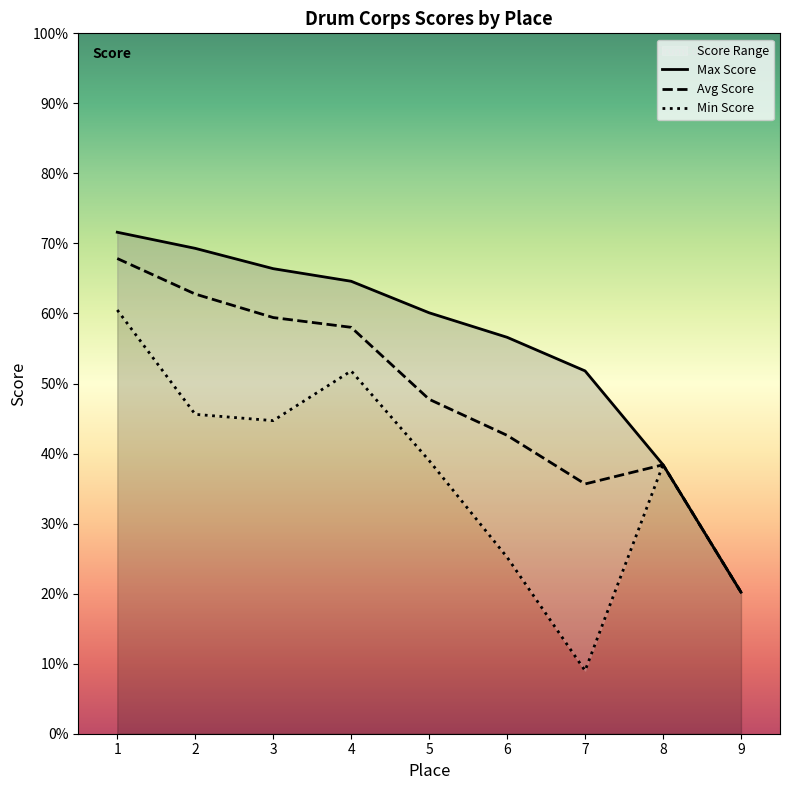

True or false: Max Score and Min Score cross at least once.

False